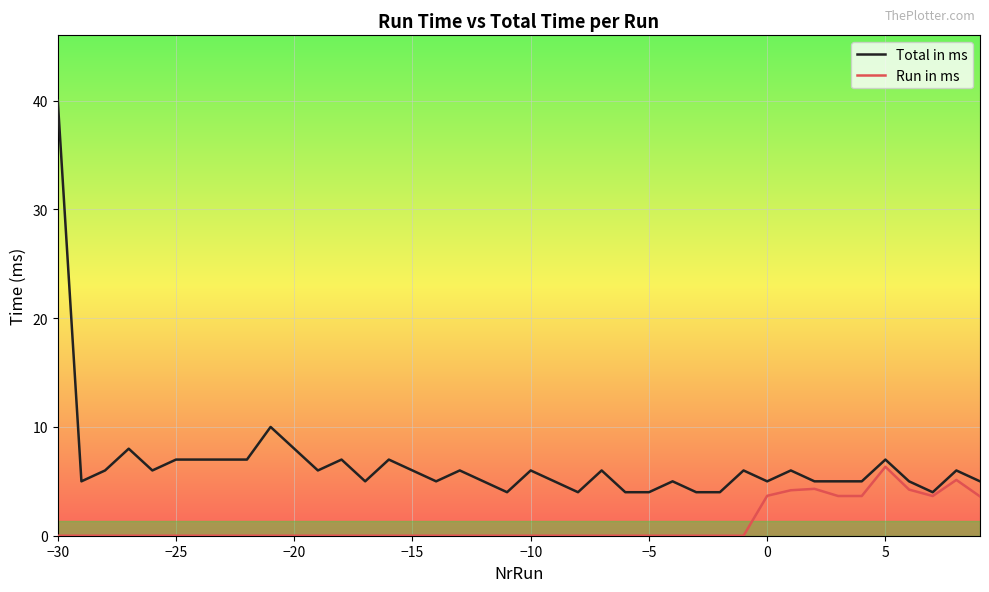

What is the maximum value for Total in ms?

40.0